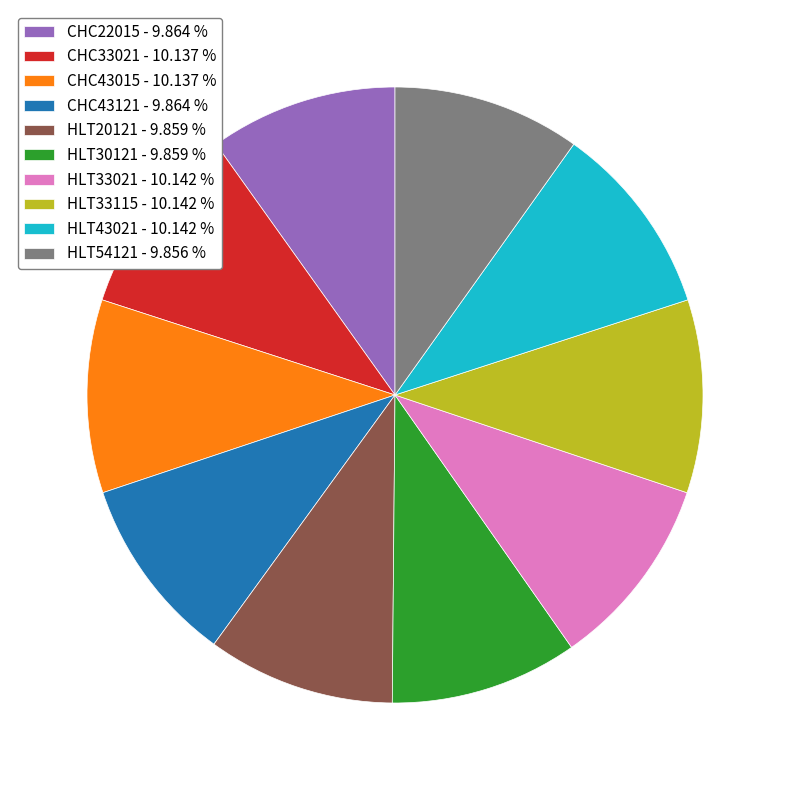

Count the number of slices in the pie.

10